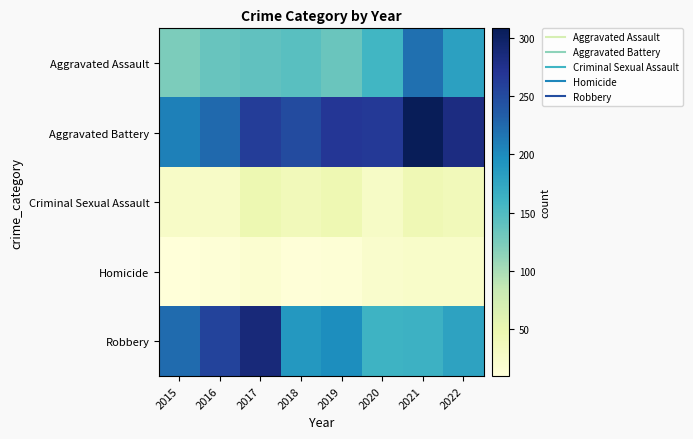

What is the greatest value displayed?

308